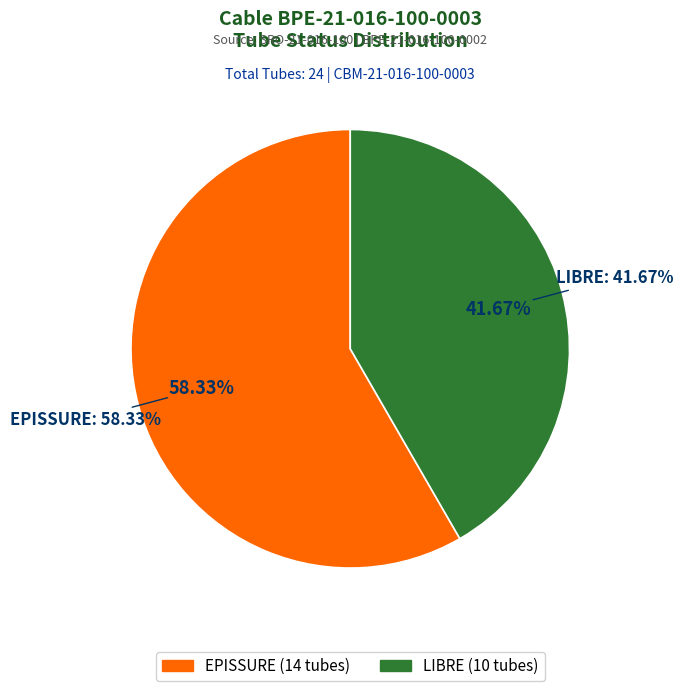

Between Other and EPISSURE, which is larger?

EPISSURE